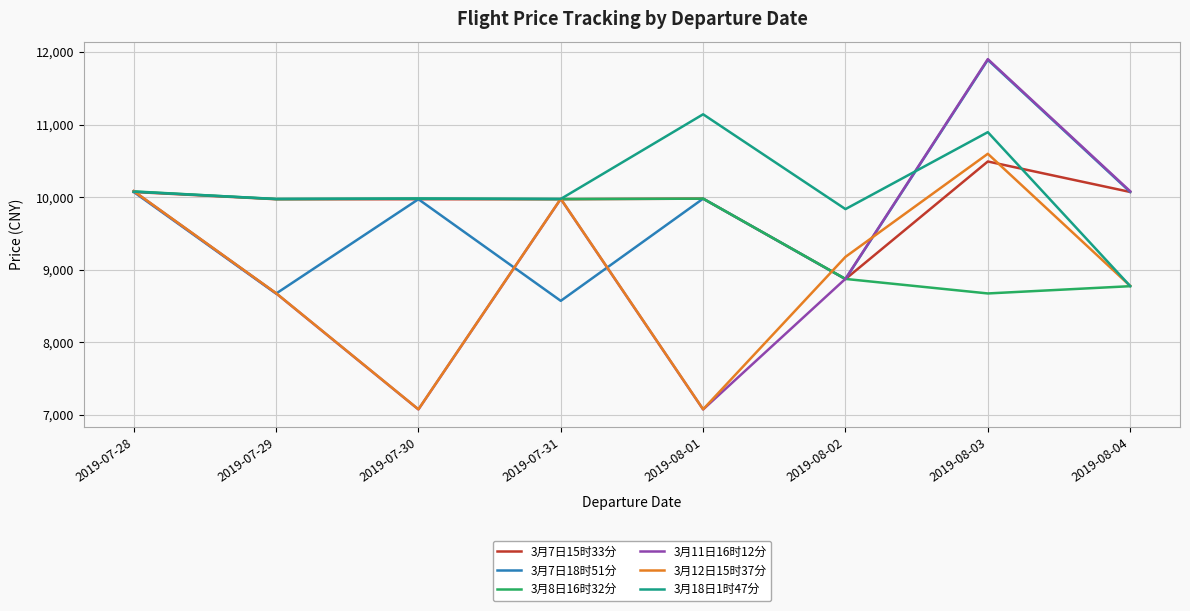

At which category is the sum across all series the highest?

2019-08-03